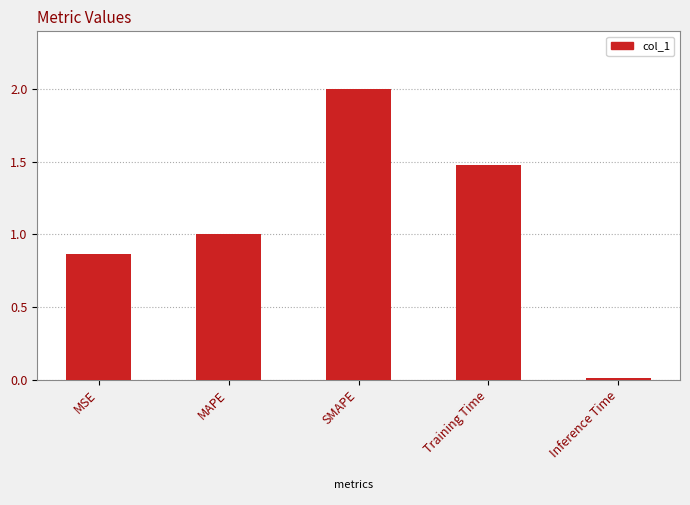

Which label corresponds to the largest value in the chart?

SMAPE